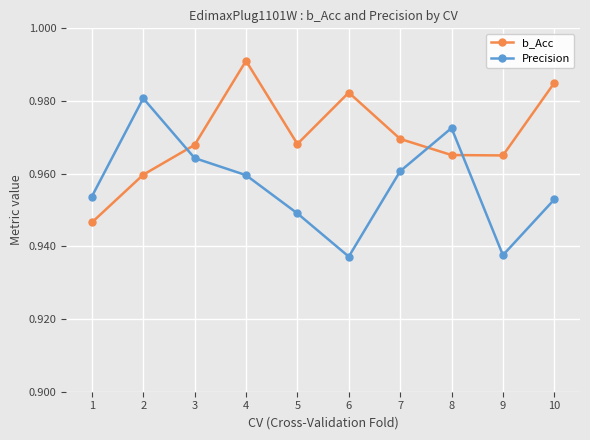

Is it true that b_Acc equals 0.3 at 5?

False